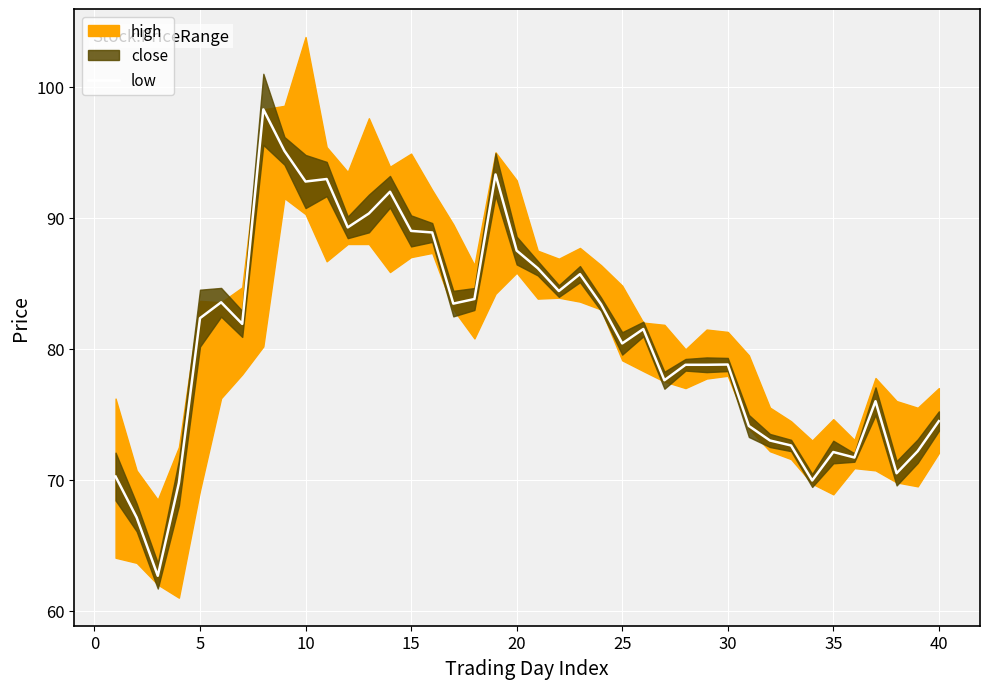

How many values exceed 81?

21